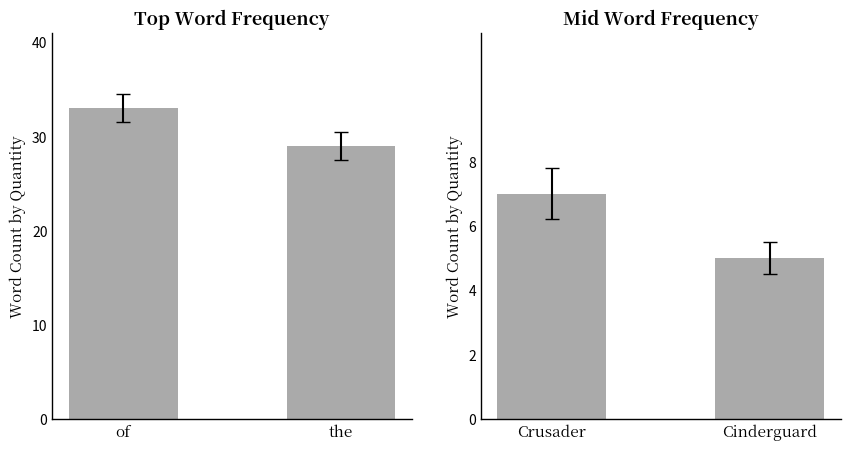

How many values are between 5 and 7?

2